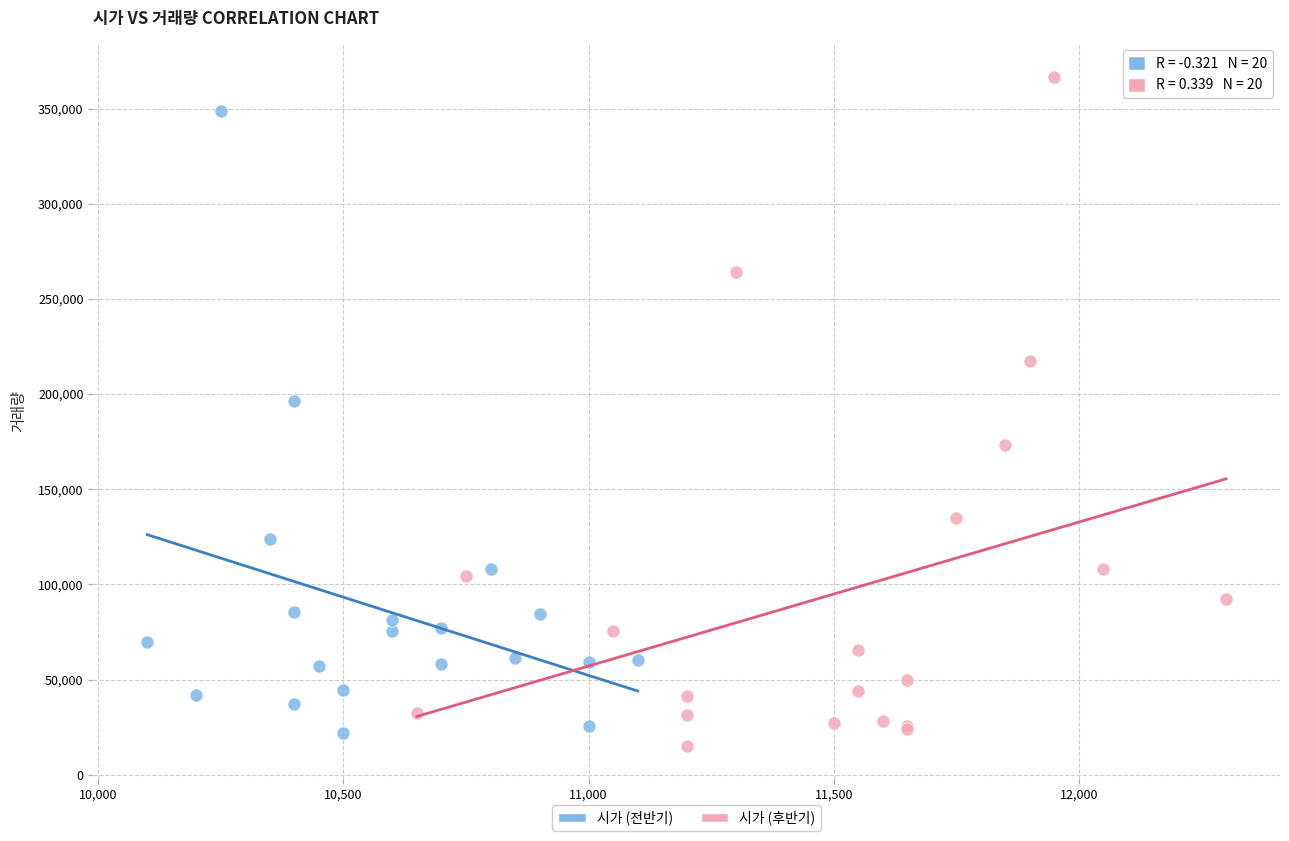

Which series reaches the maximum Y coordinate?

시가 (후반기)